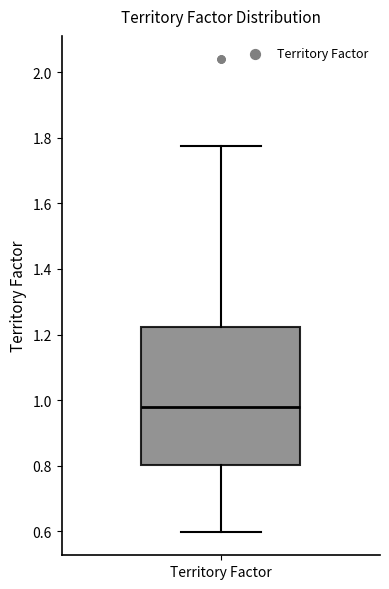

Where does the upper whisker of the box for Territory Factor end on the y-axis? The values are not printed on the chart, so give them approximately, as read against the axis.

1.78